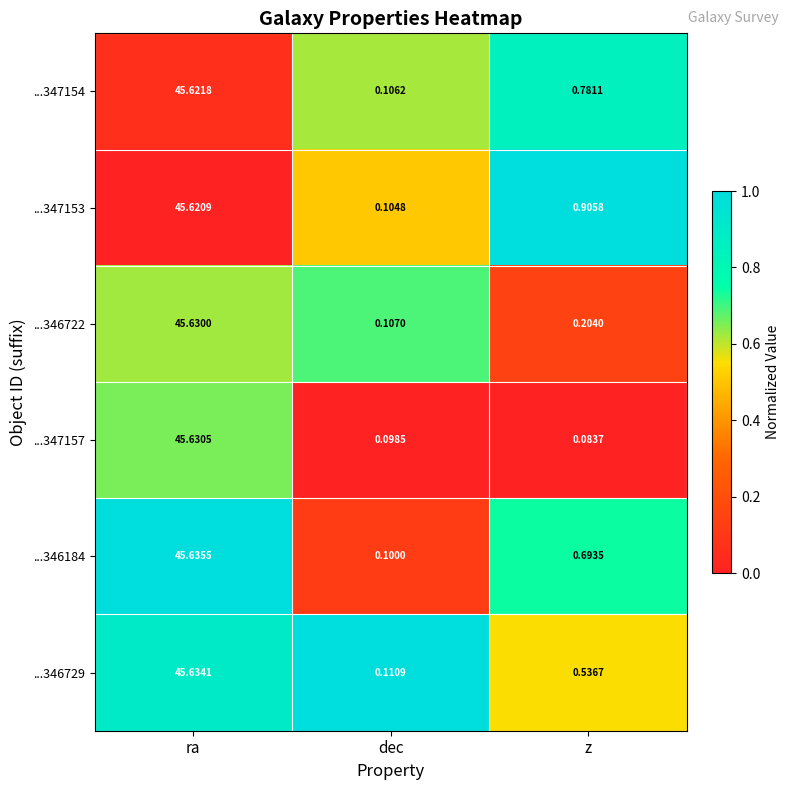

Where is ...347157 nearest to the value 22?

dec